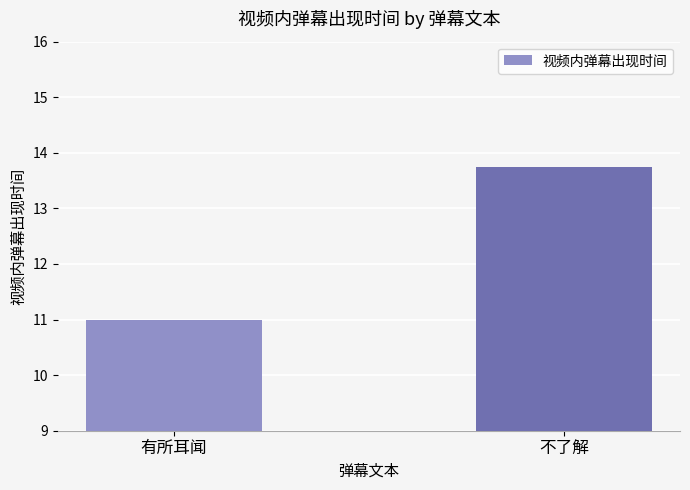

At which label is the value closest to 12?

有所耳闻